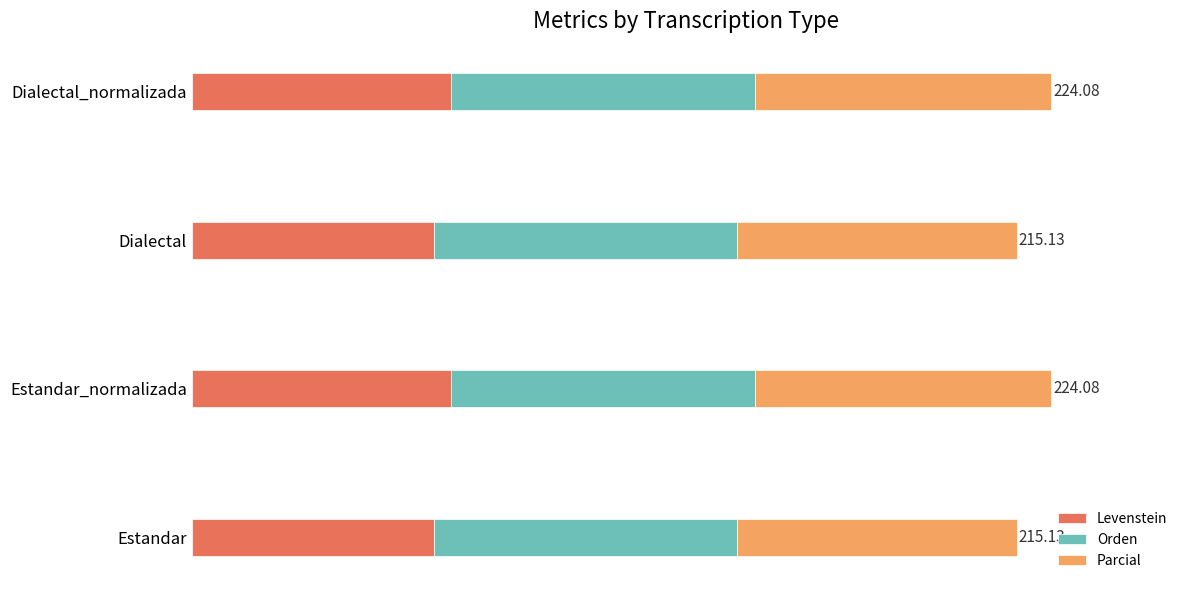

What is the value of the Levenstein bar at the 4th from the left?

67.6